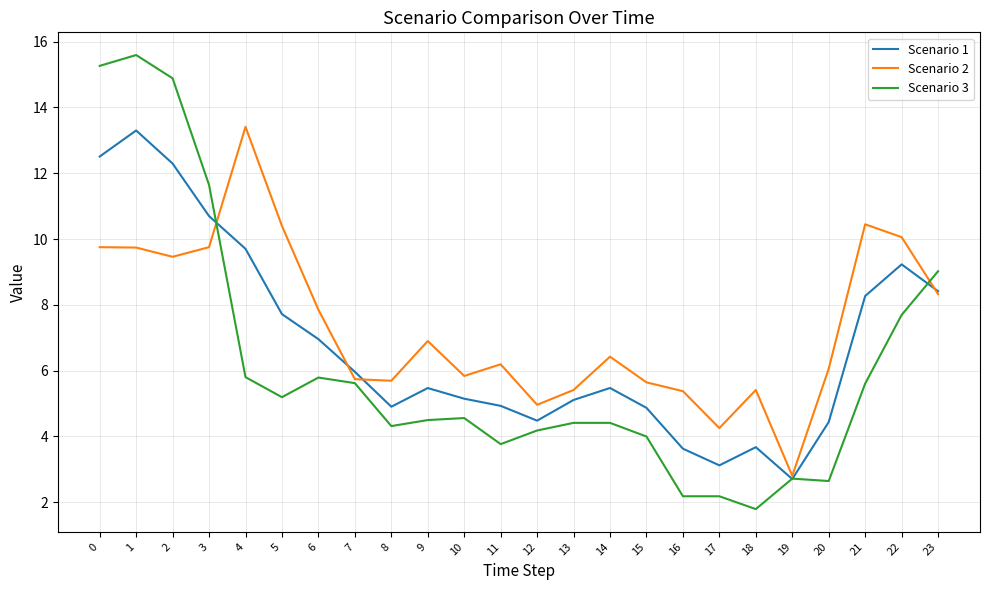

What is the total value across all series at 20?

13.1